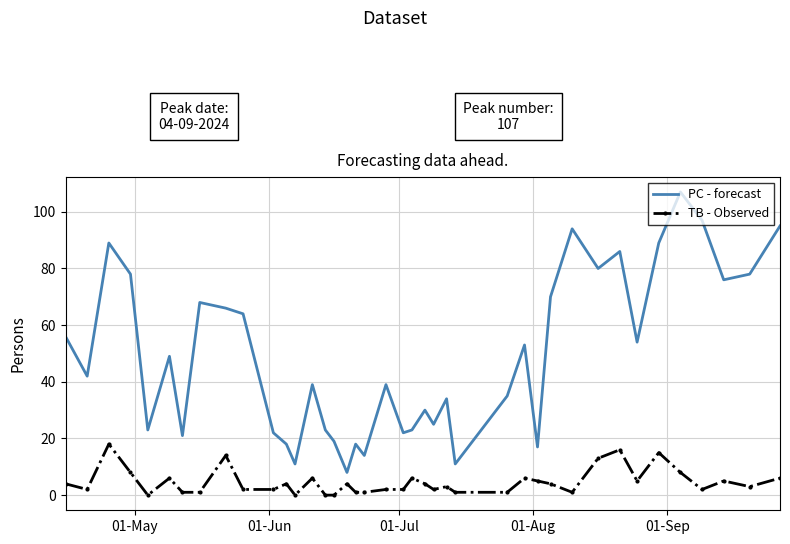

True or false: PC - forecast and TB - Observed cross at least once.

False